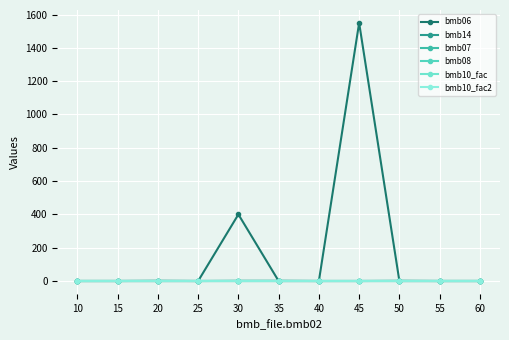

Does the chart have visible grid lines?

Yes